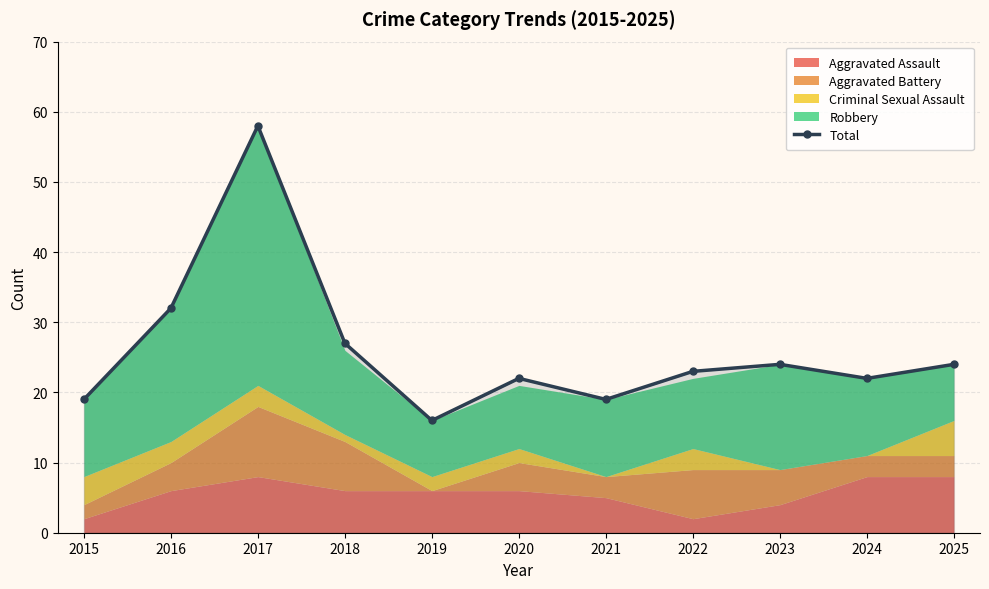

The value at 2021 is 19. True or false?

True